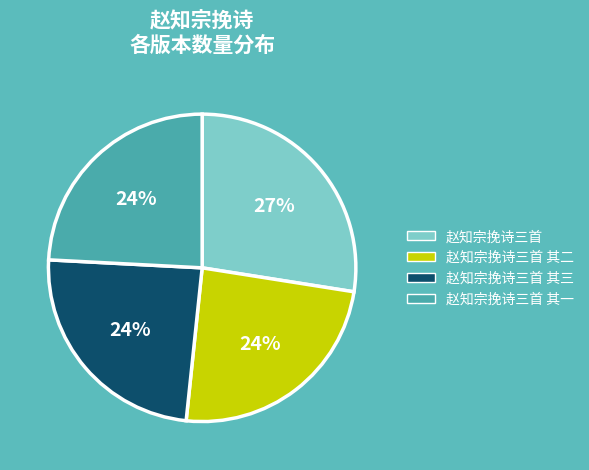

To the nearest percent, what is the combined percentage of 赵知宗挽诗三首 其一 and 赵知宗挽诗三首 其二?

48%